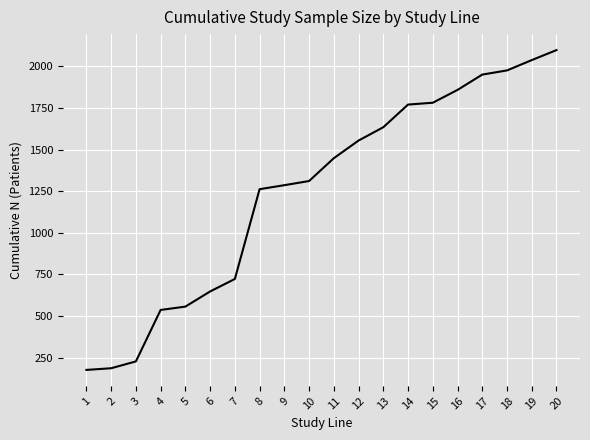

What is the greatest value displayed?

2097